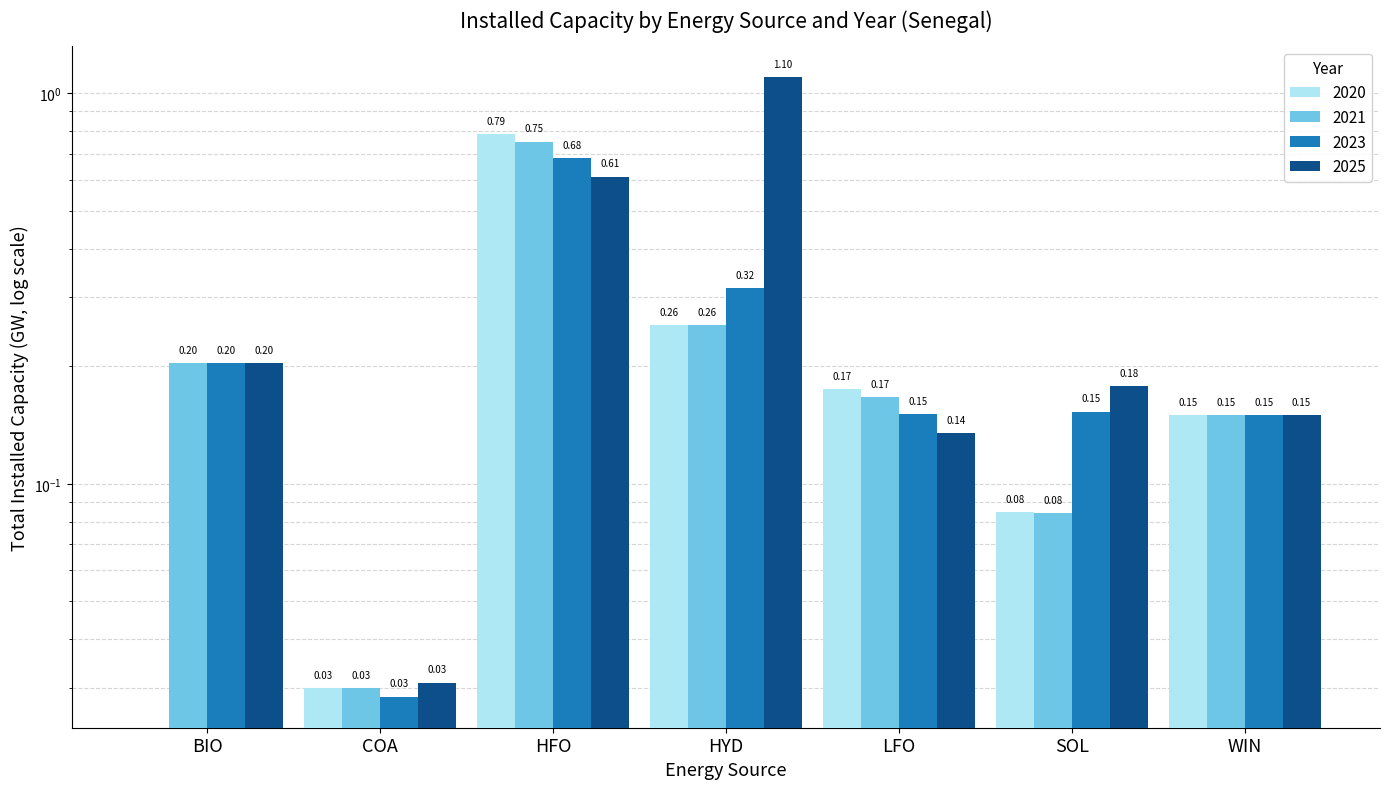

What position from the left is SOL?

6